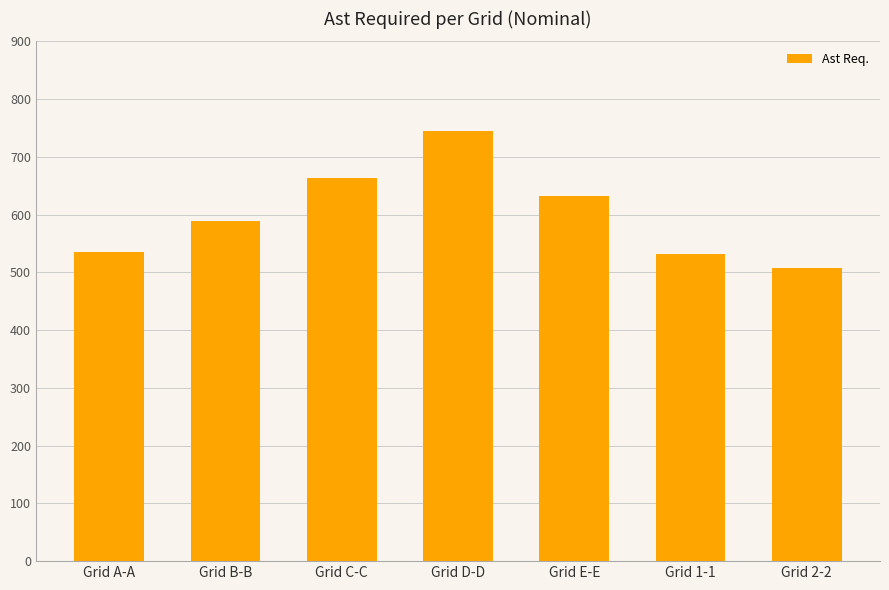

Between Grid D-D and Grid E-E, which is larger?

Grid D-D